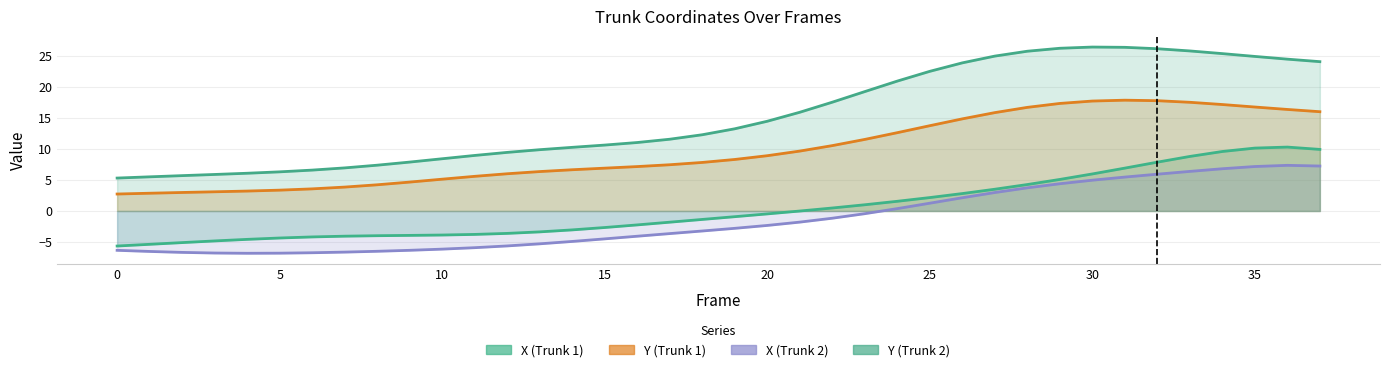

How many categories are shown in the chart?

38